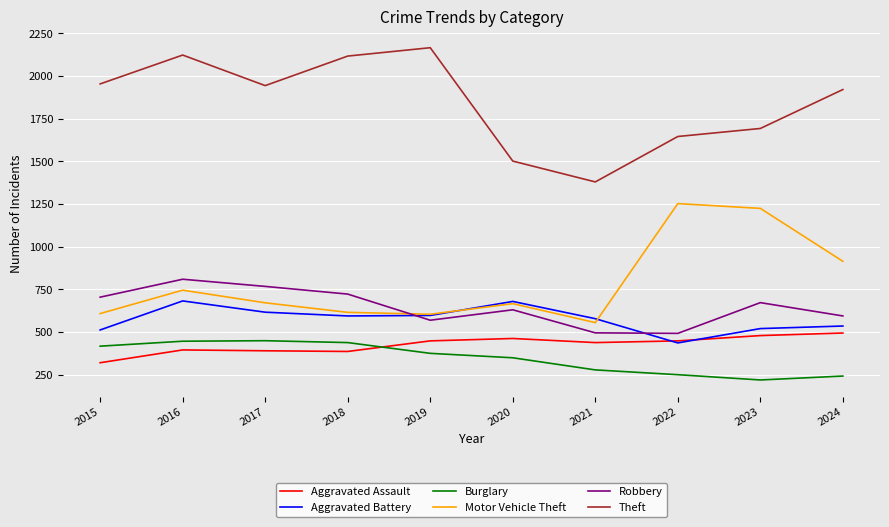

What is the sum of all Robbery values?

6464